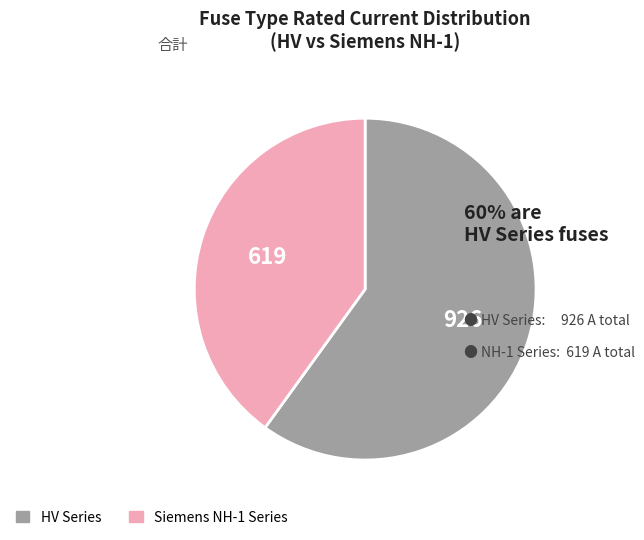

Does any single category account for the majority?

Yes